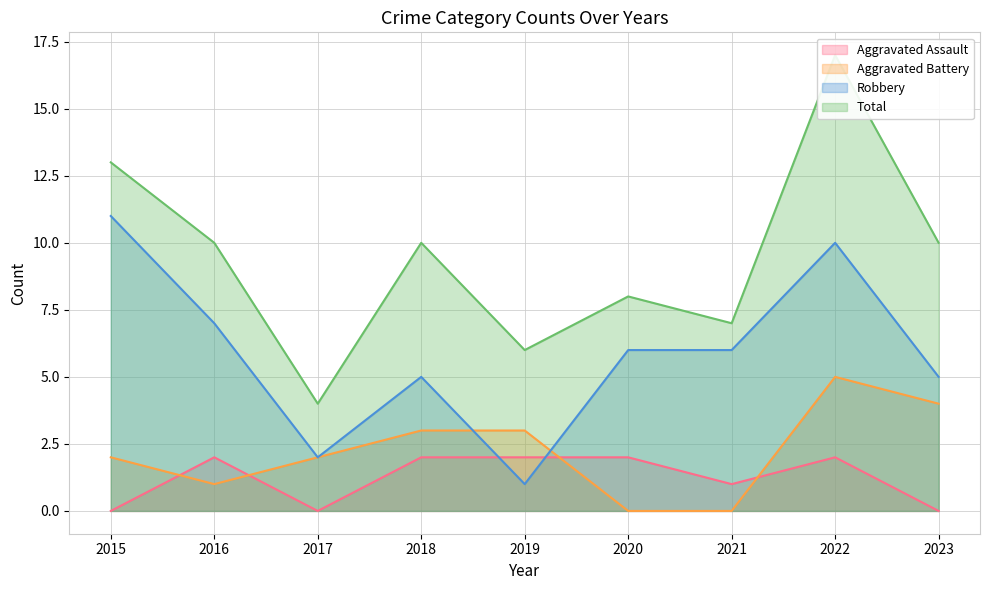

The Total series shows 13 at 2015. True or false?

True